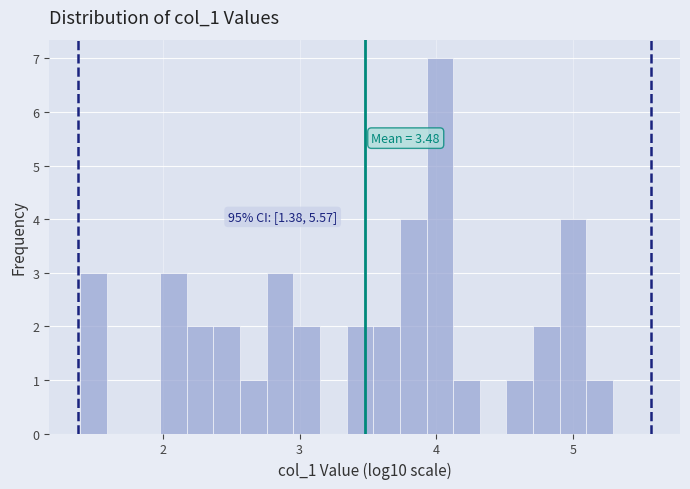

Read against the x-axis, roughly where is the centre of the tallest bar?

4.0